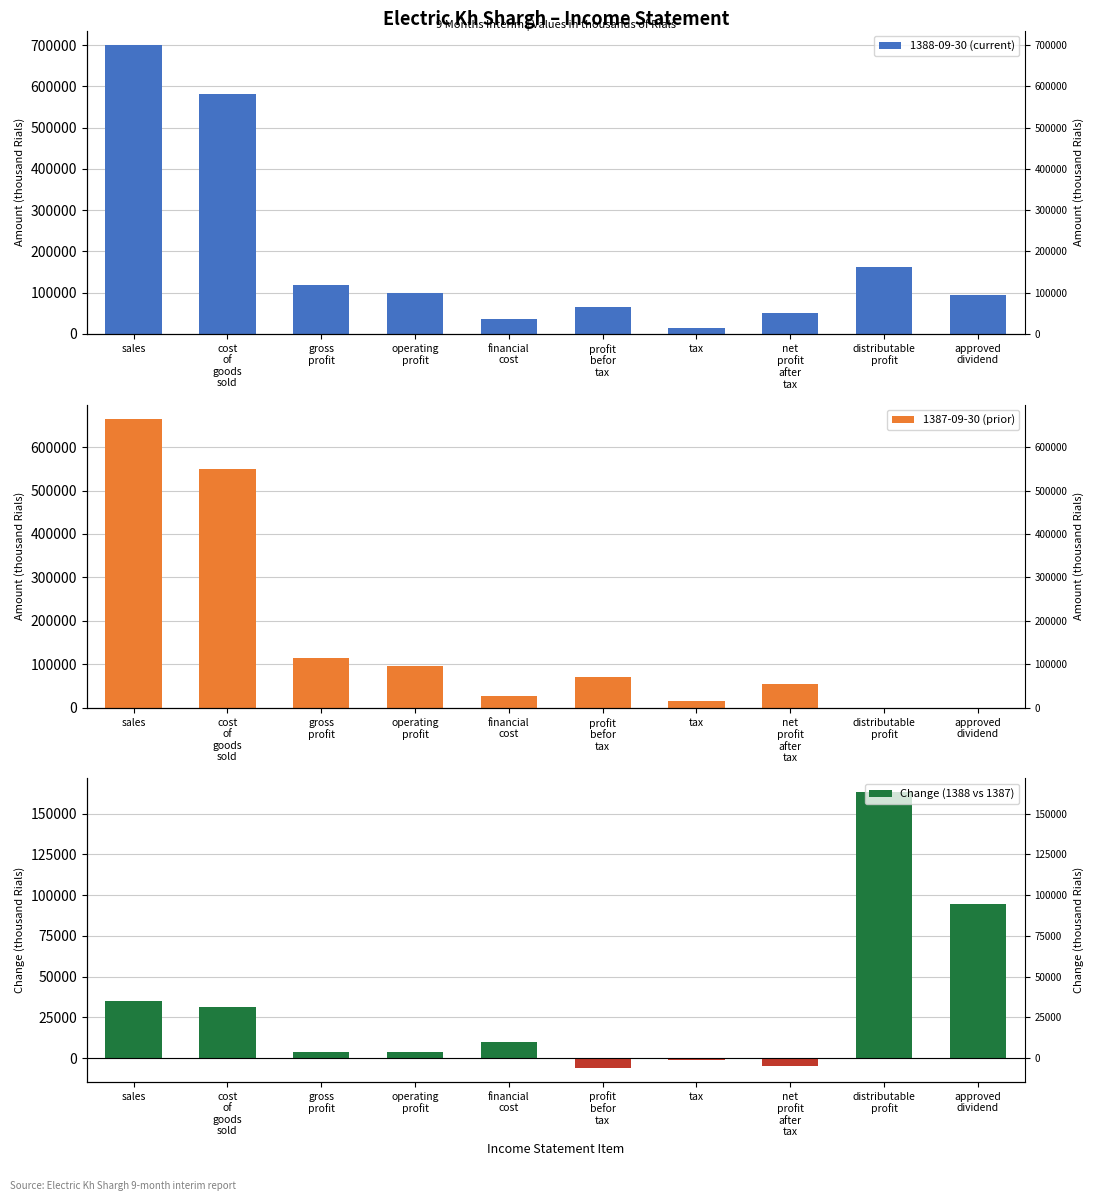

What is the label of the 2nd bar from the right?

distributable
profit